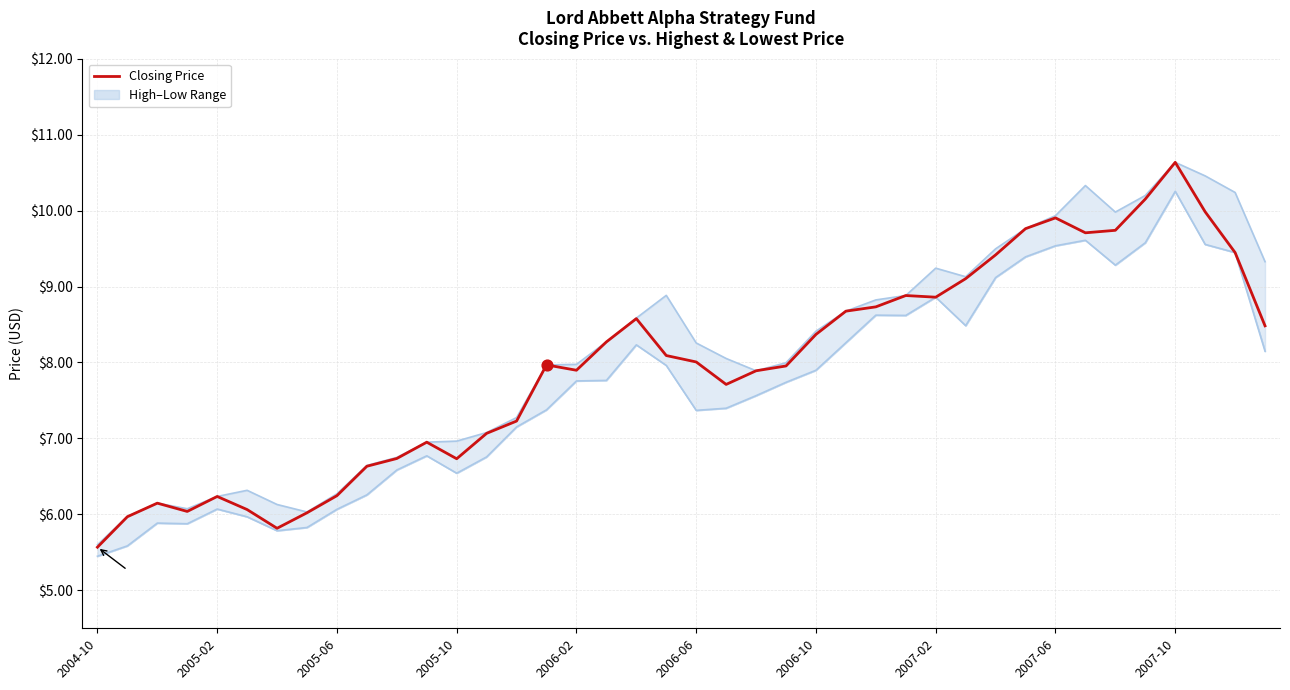

Which has a higher value, 2007-02 or 26?

26